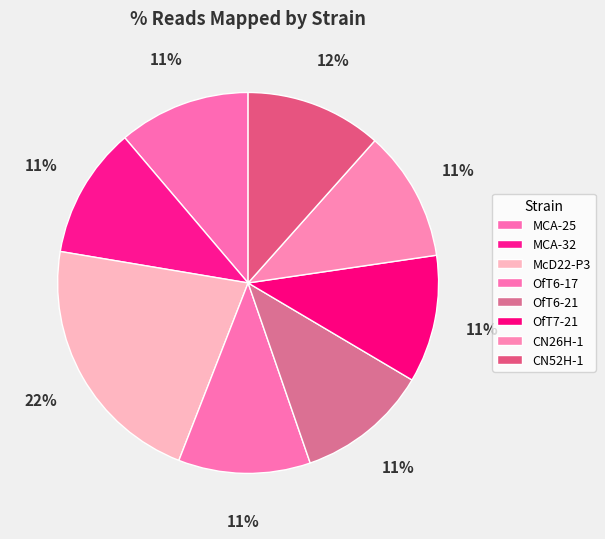

Count the number of slices in the pie.

8